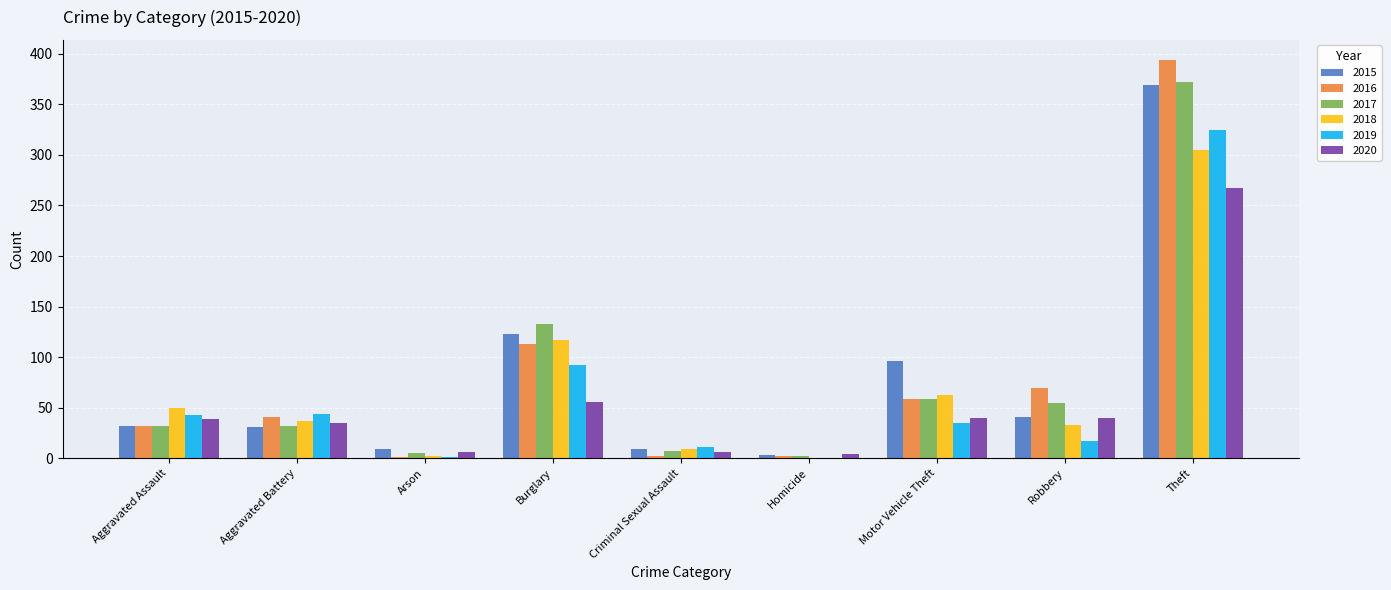

At which label does 2019 reach its peak?

Theft